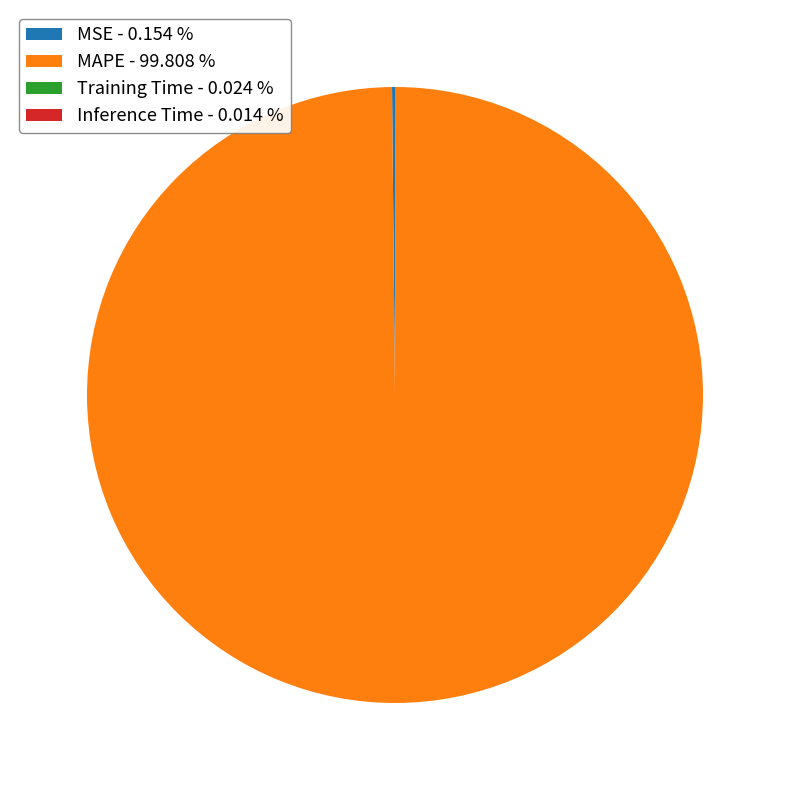

Does MAPE - 99.808 % account for over 50% of the chart?

Yes